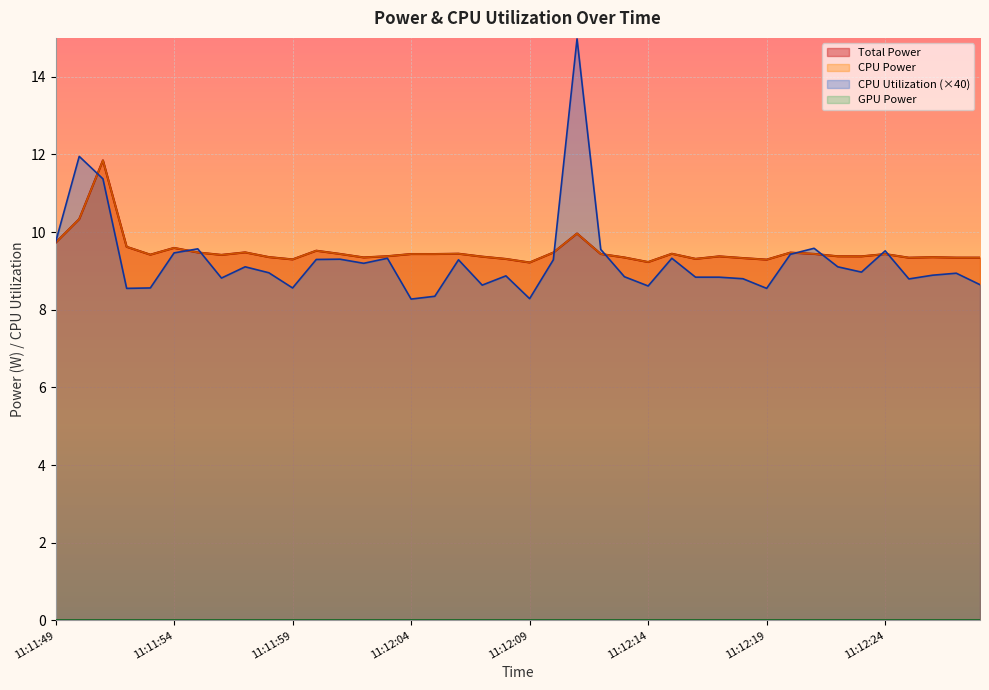

Where is the first local minimum for CPU Power?

11:11:53